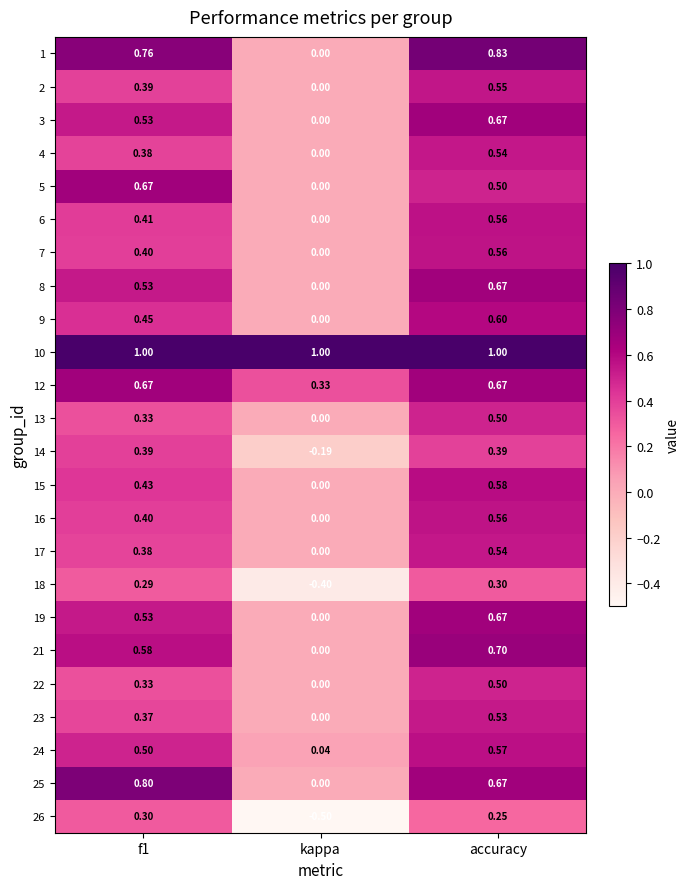

At which category is the sum across all series the highest?

accuracy